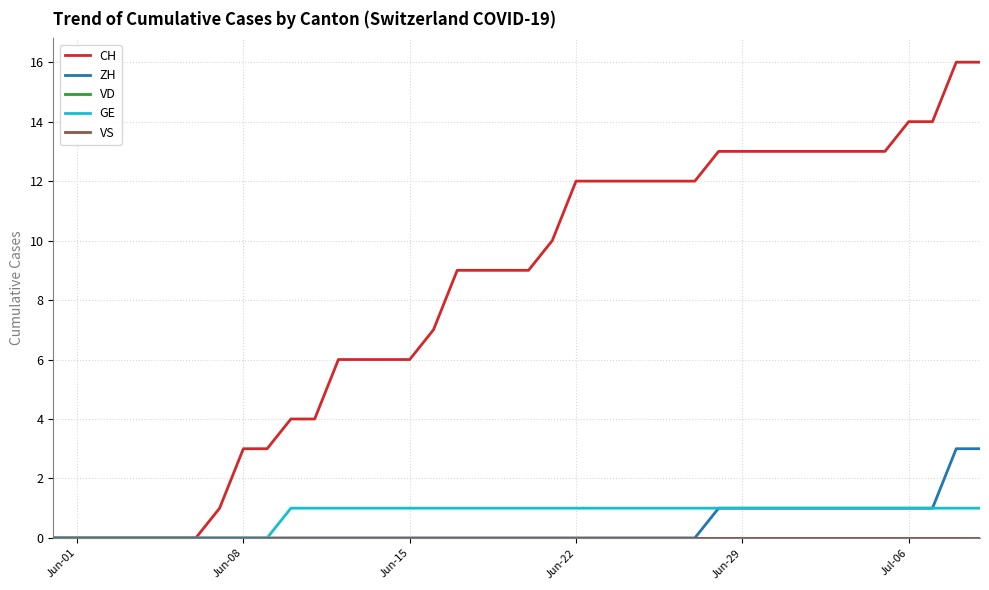

Which category has the lowest value in the VS series?

Jun-01